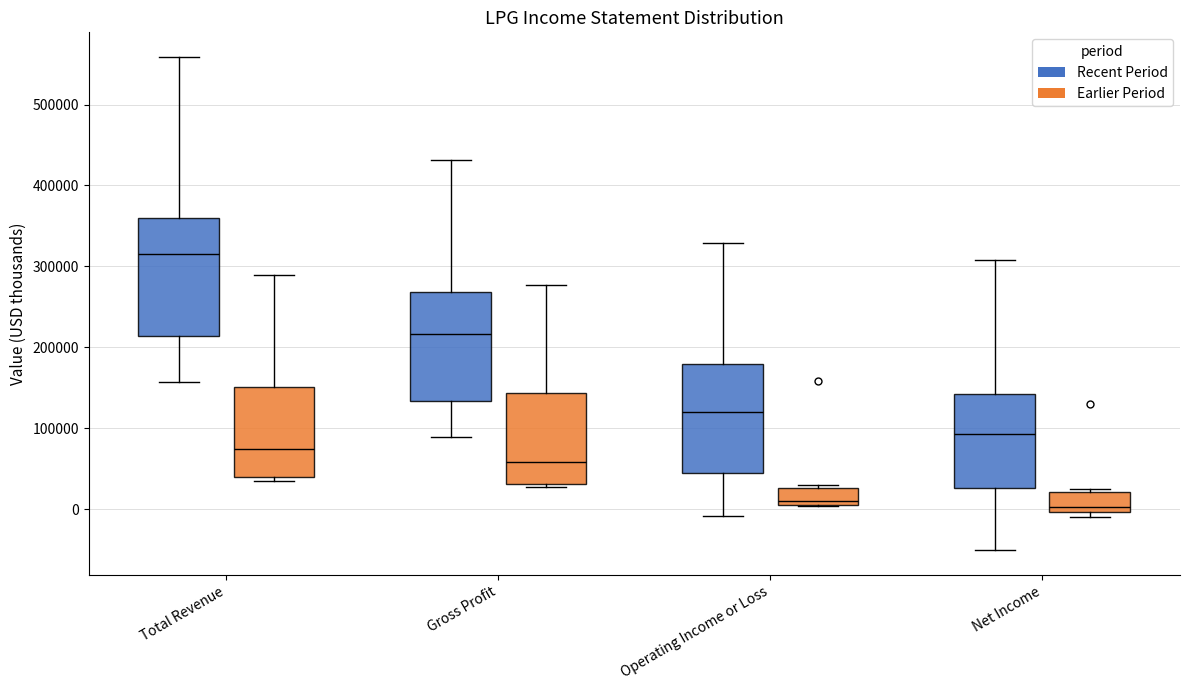

Comparing the boxes themselves (not the whiskers), which one is the tallest?

Total Revenue (Recent Period)